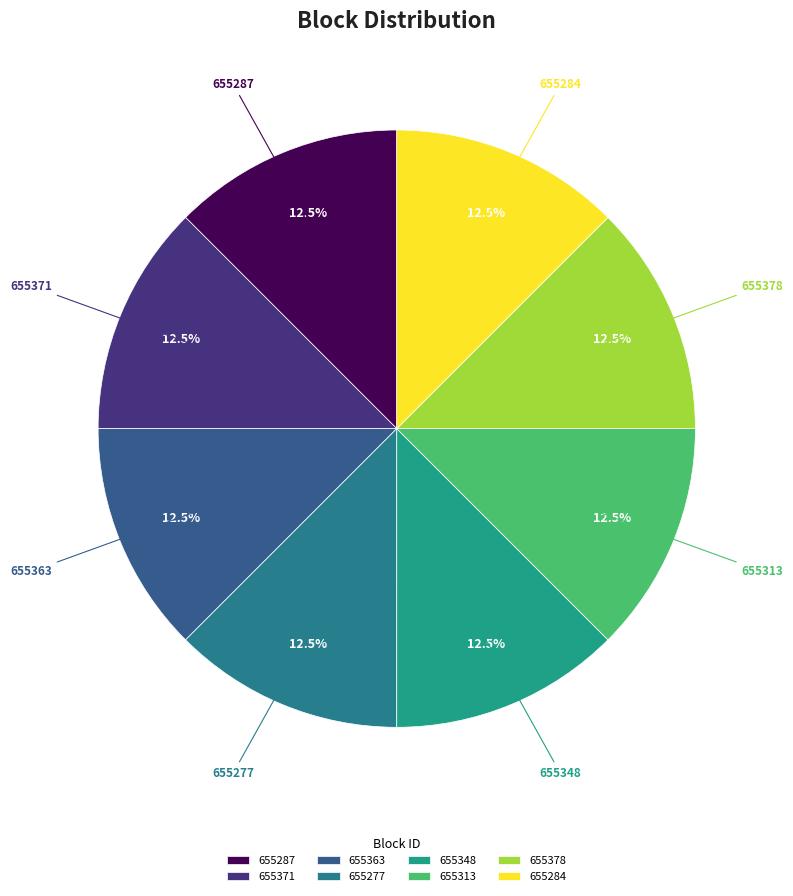

What is the ratio of the value at 655287 to the value at 655378?

1.0